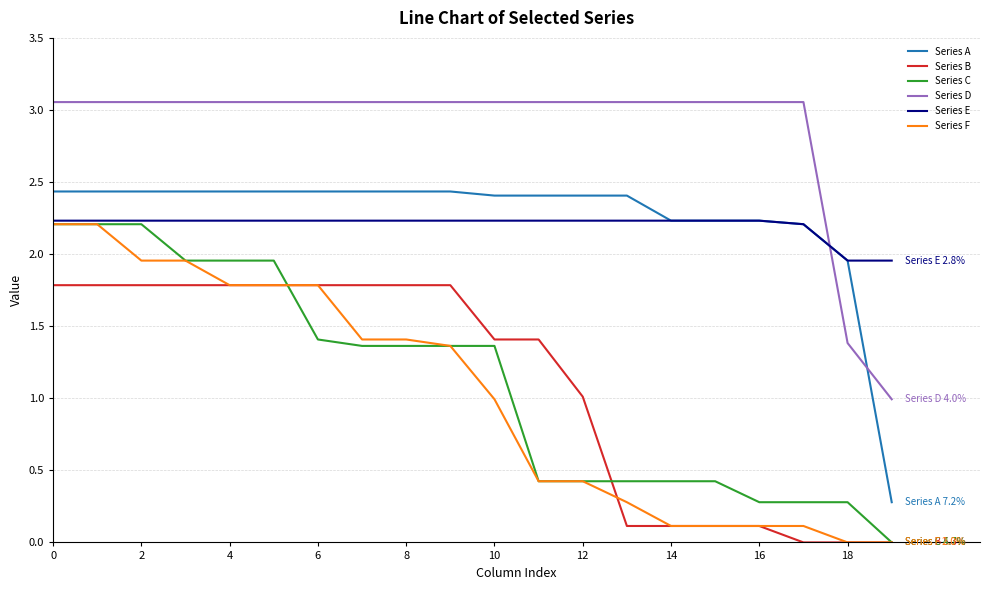

After their last crossing, which series has the higher values: Series E or Series D?

Series E